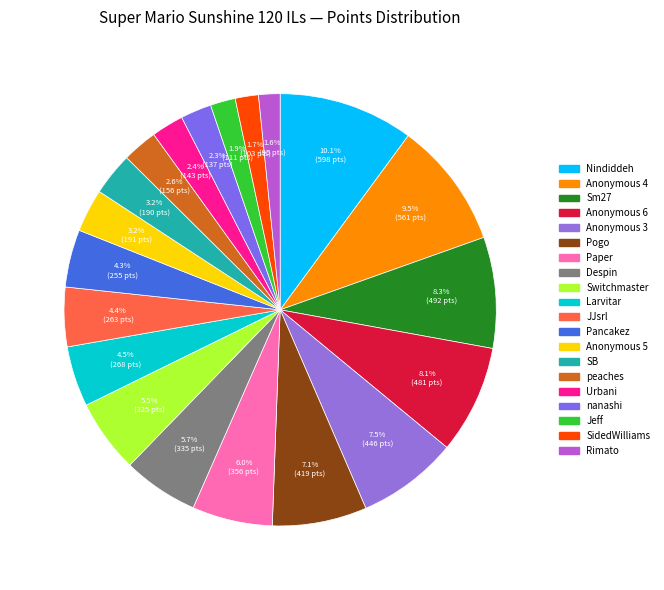

Does Larvitar account for over 50% of the chart?

No